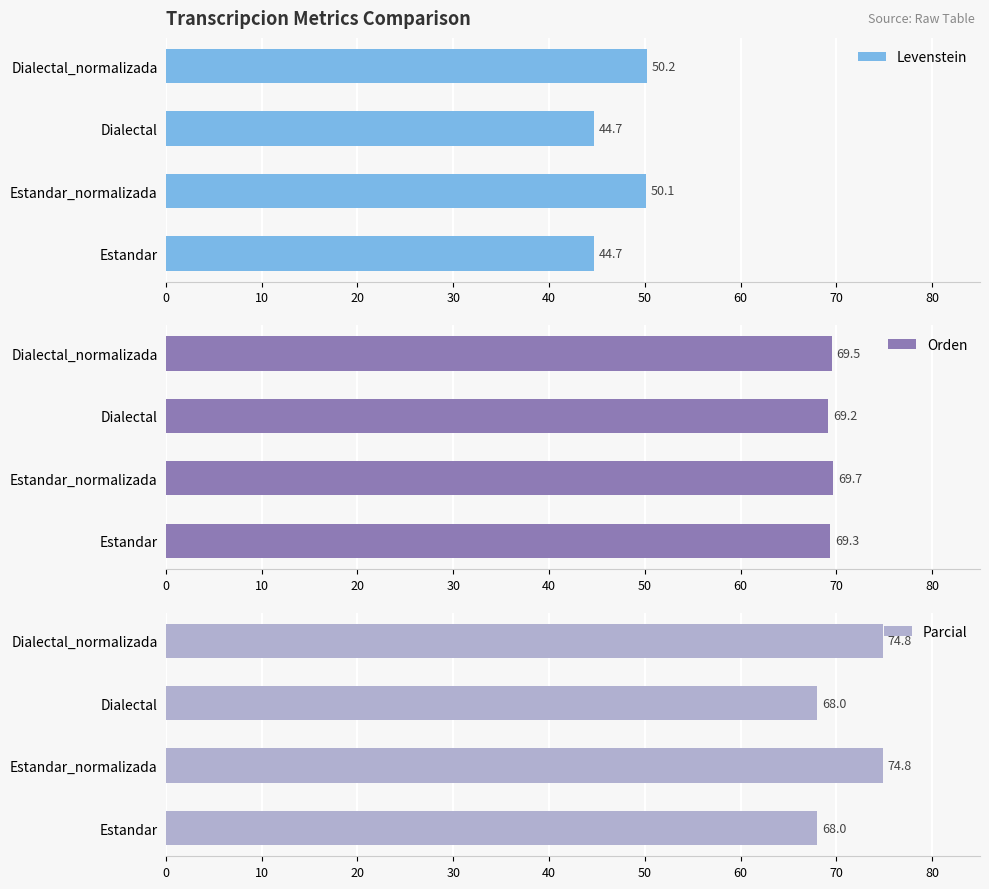

The value of Parcial at Dialectal_normalizada is 38.1. True or false?

False